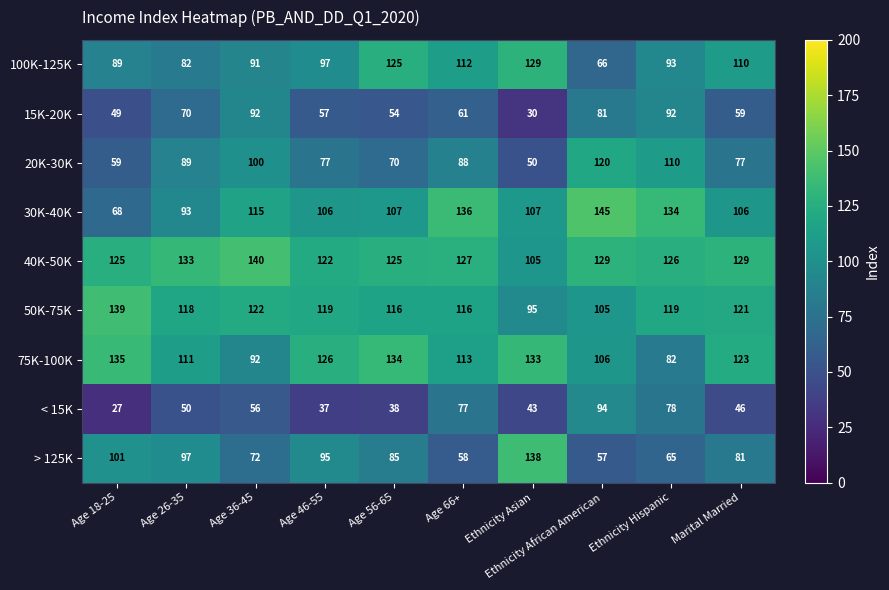

Is it true that 75K-100K equals 126 at Age 46-55?

True